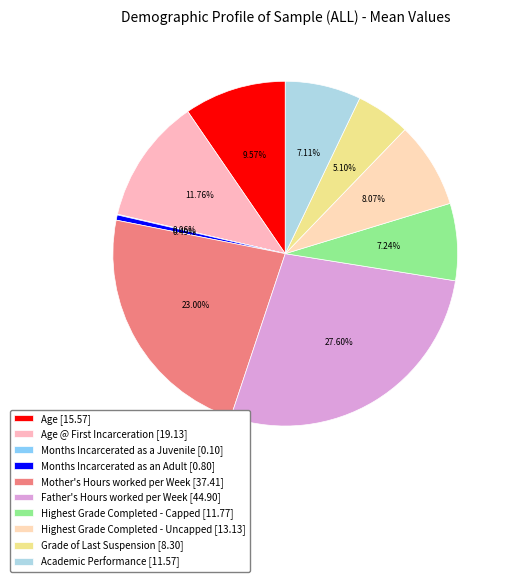

Is there a majority slice in this chart?

No